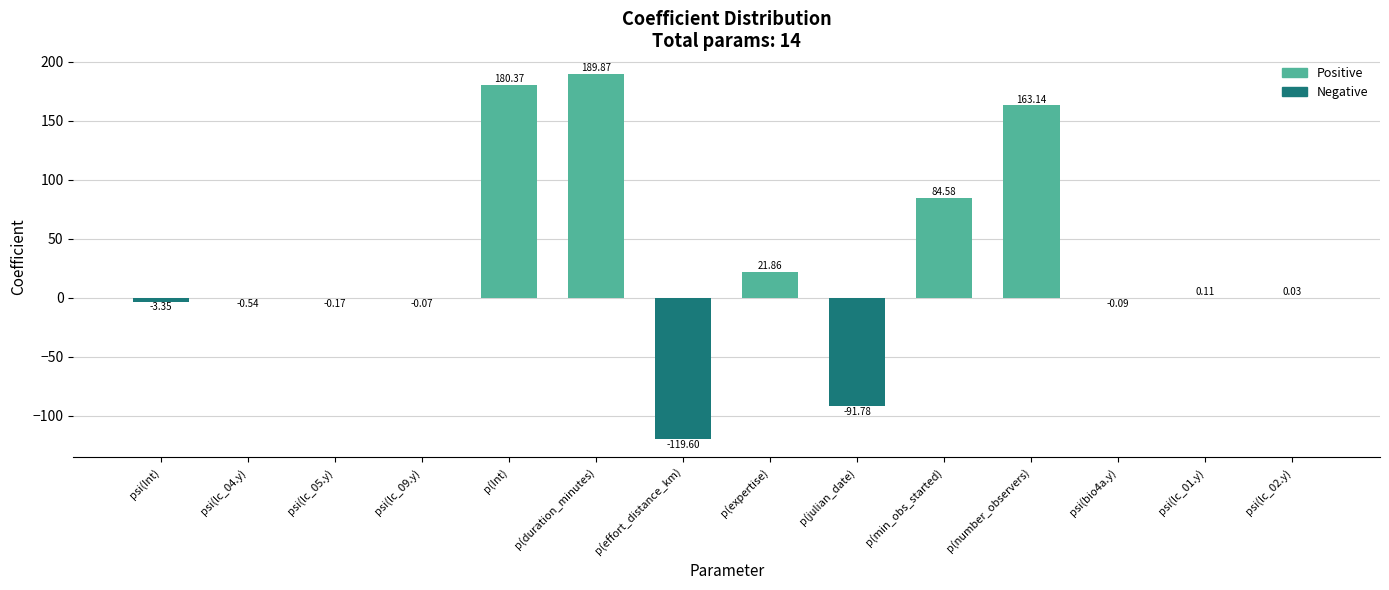

Where is the data nearest to the value 35?

p(expertise)